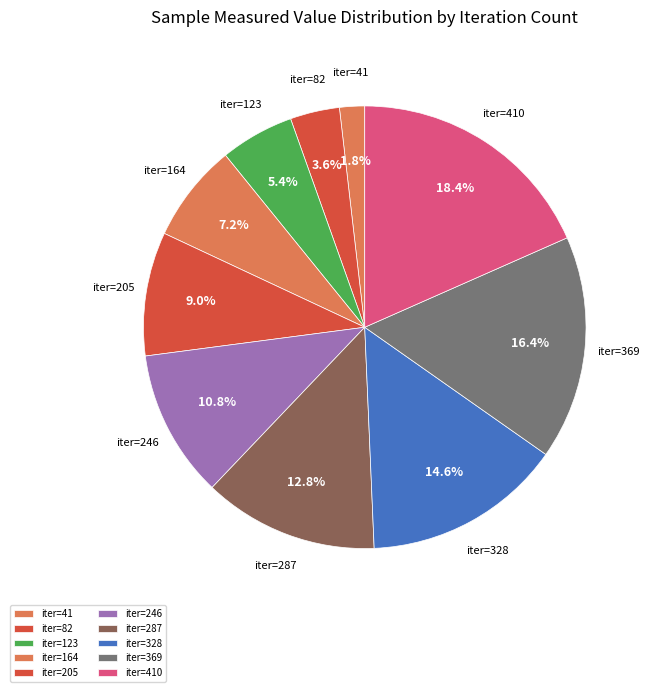

Which category has the smallest portion of the pie?

iter=41